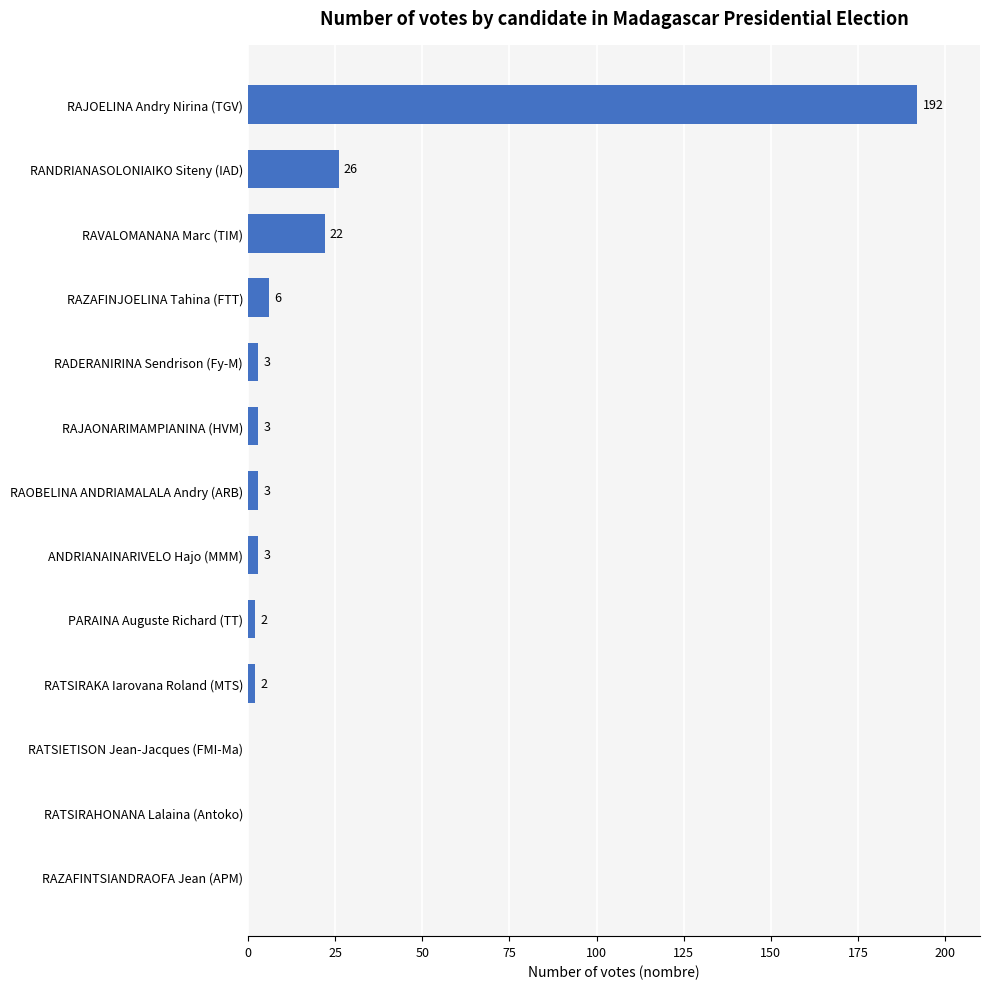

Are the bars grouped side by side (vs. stacked)?

No